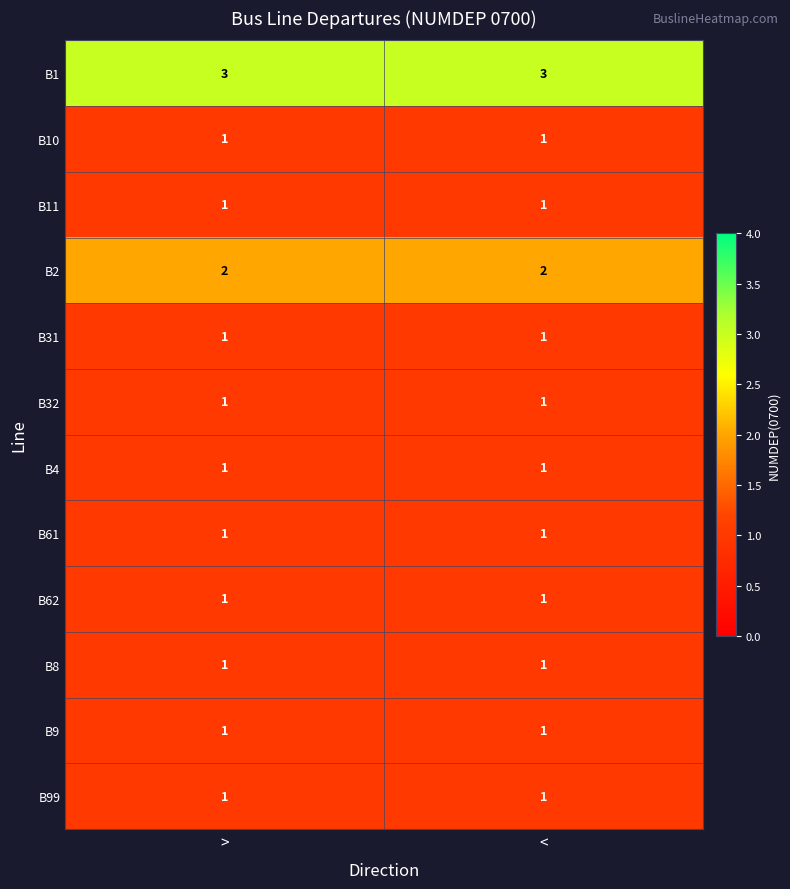

What is the total value across all series at <?

15